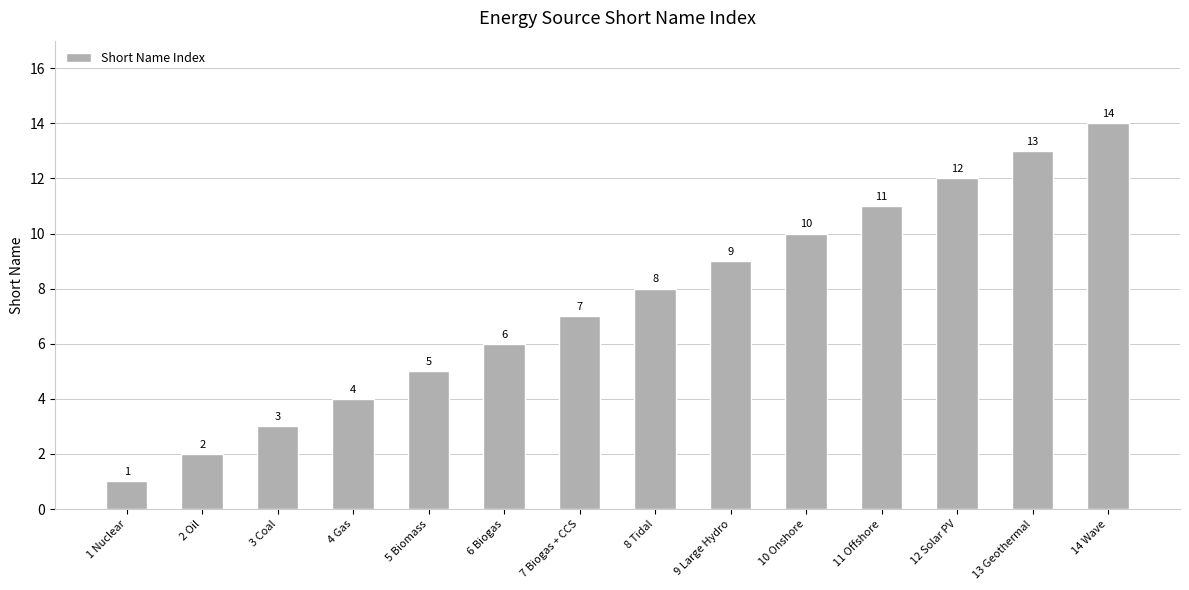

Does the chart contain any negative values?

No